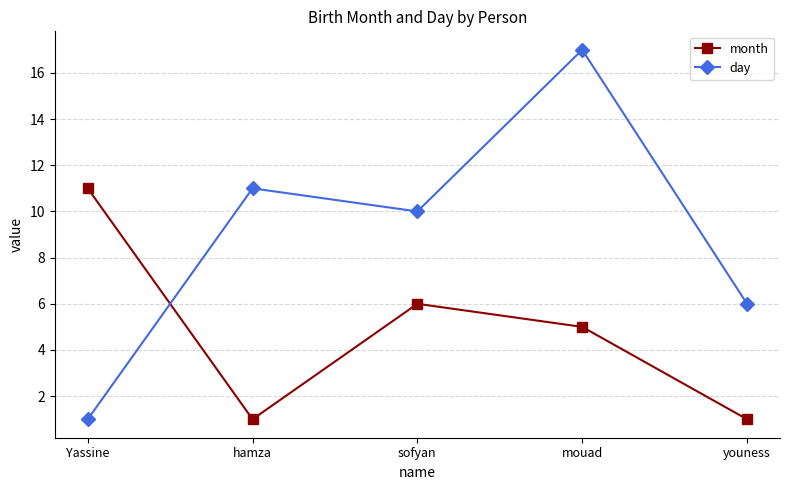

Which series has the largest range (max minus min)?

day